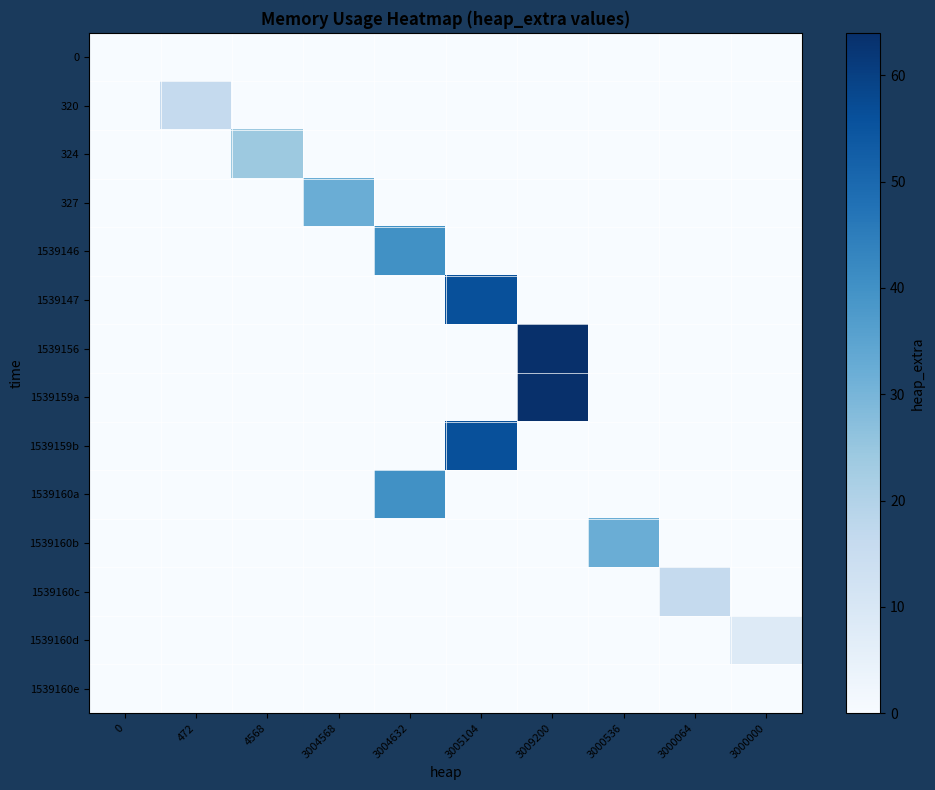

Reading right to left, extract all data points from this chart.

0: 3000000=0	3000064=0	3000536=0	3009200=0	3005104=0	3004632=0	3004568=0	4568=0	472=0	0=0
320: 3000000=0	3000064=0	3000536=0	3009200=0	3005104=0	3004632=0	3004568=0	4568=0	472=16	0=0
324: 3000000=0	3000064=0	3000536=0	3009200=0	3005104=0	3004632=0	3004568=0	4568=24	472=0	0=0
327: 3000000=0	3000064=0	3000536=0	3009200=0	3005104=0	3004632=0	3004568=32	4568=0	472=0	0=0
1539146: 3000000=0	3000064=0	3000536=0	3009200=0	3005104=0	3004632=40	3004568=0	4568=0	472=0	0=0
1539147: 3000000=0	3000064=0	3000536=0	3009200=0	3005104=56	3004632=0	3004568=0	4568=0	472=0	0=0
1539156: 3000000=0	3000064=0	3000536=0	3009200=64	3005104=0	3004632=0	3004568=0	4568=0	472=0	0=0
1539159a: 3000000=0	3000064=0	3000536=0	3009200=64	3005104=0	3004632=0	3004568=0	4568=0	472=0	0=0
1539159b: 3000000=0	3000064=0	3000536=0	3009200=0	3005104=56	3004632=0	3004568=0	4568=0	472=0	0=0
1539160a: 3000000=0	3000064=0	3000536=0	3009200=0	3005104=0	3004632=40	3004568=0	4568=0	472=0	0=0
1539160b: 3000000=0	3000064=0	3000536=32	3009200=0	3005104=0	3004632=0	3004568=0	4568=0	472=0	0=0
1539160c: 3000000=0	3000064=16	3000536=0	3009200=0	3005104=0	3004632=0	3004568=0	4568=0	472=0	0=0
1539160d: 3000000=8	3000064=0	3000536=0	3009200=0	3005104=0	3004632=0	3004568=0	4568=0	472=0	0=0
1539160e: 3000000=0	3000064=0	3000536=0	3009200=0	3005104=0	3004632=0	3004568=0	4568=0	472=0	0=0